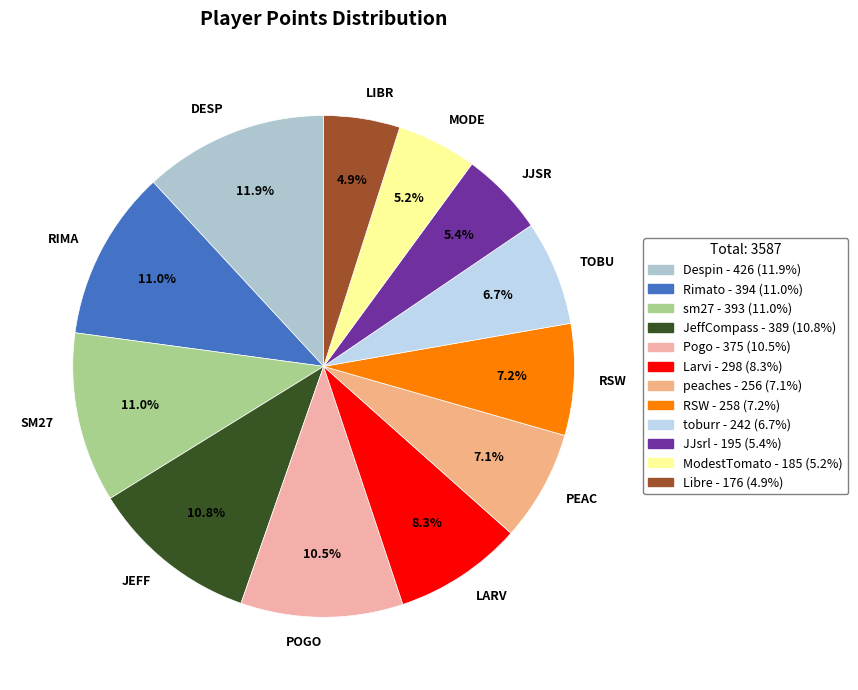

How many slices are in this pie chart?

12